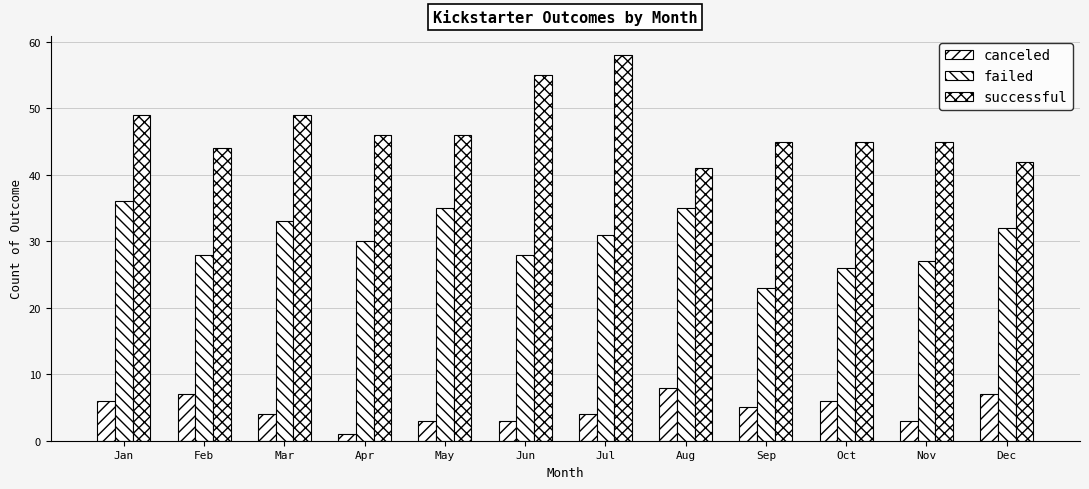

At Oct, list the series in order from smallest to largest.

canceled, failed, successful